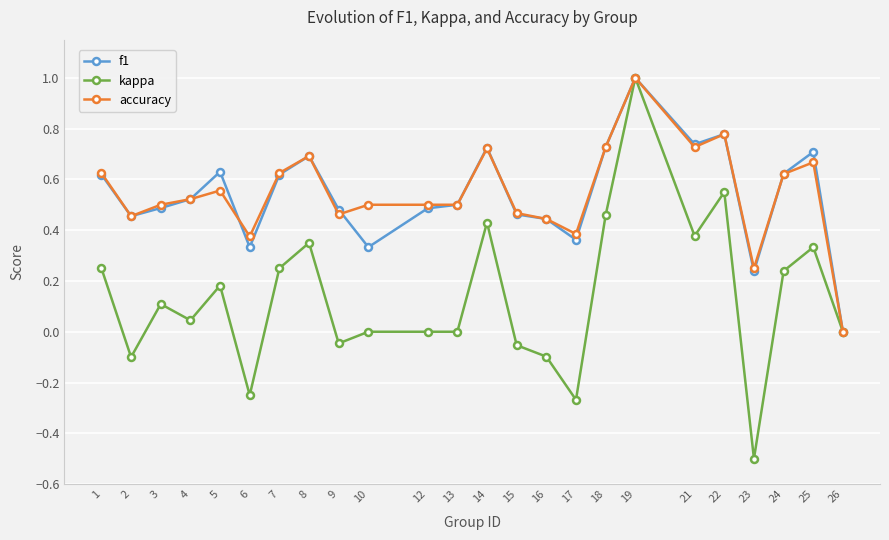

The value of f1 at 9 is 0.5. True or false?

True